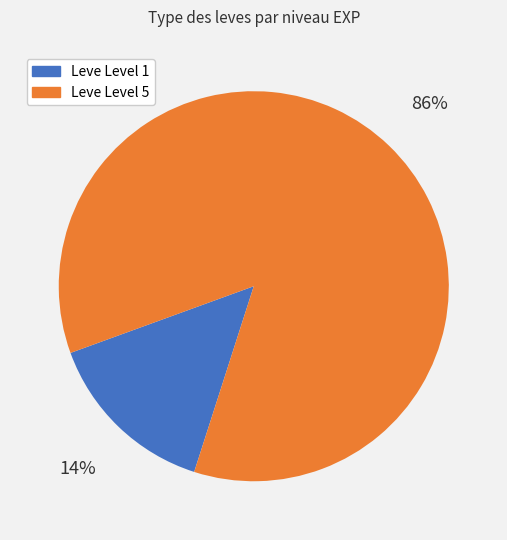

Is there any slice that represents more than half of the pie?

Yes